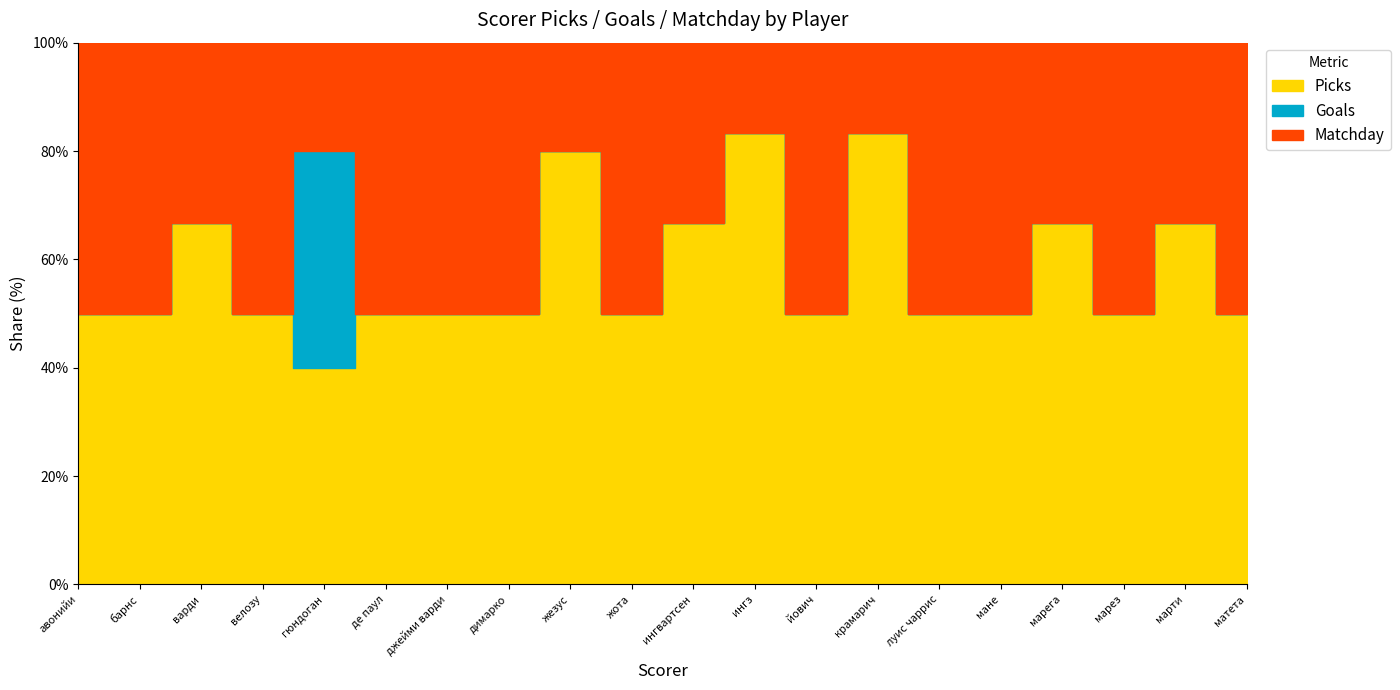

Does the chart have visible grid lines?

No